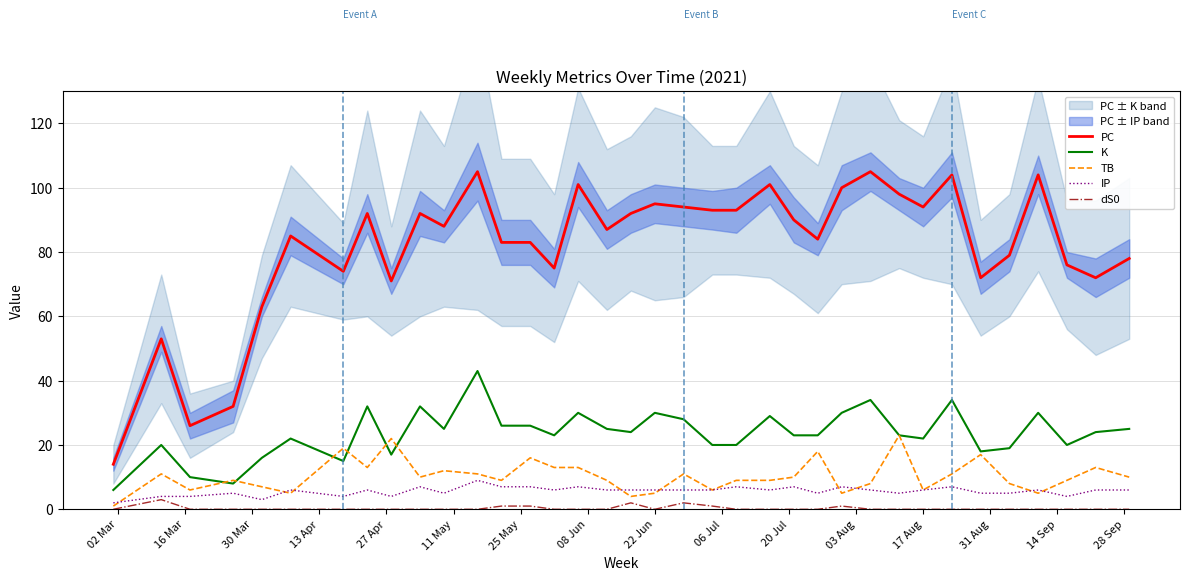

What is the minimum value for PC?

14